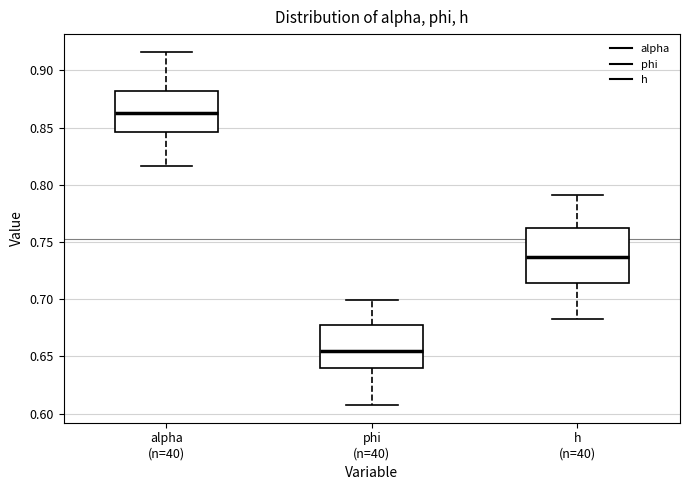

Where does the lower whisker of the box for phi (n=40) end on the y-axis? The values are not printed on the chart, so give them approximately, as read against the axis.

0.605